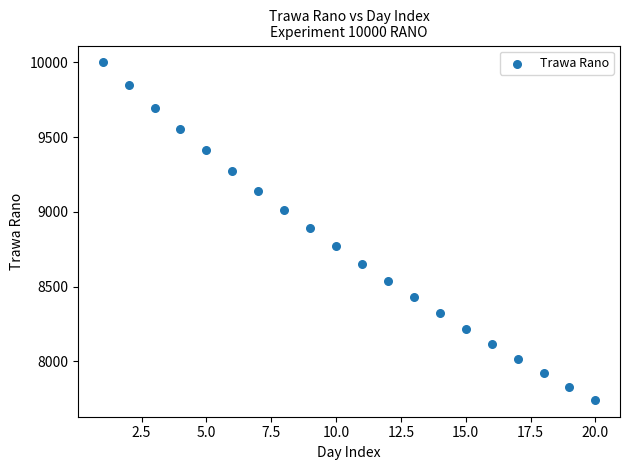

What is the range of X values (max minus min)?

19